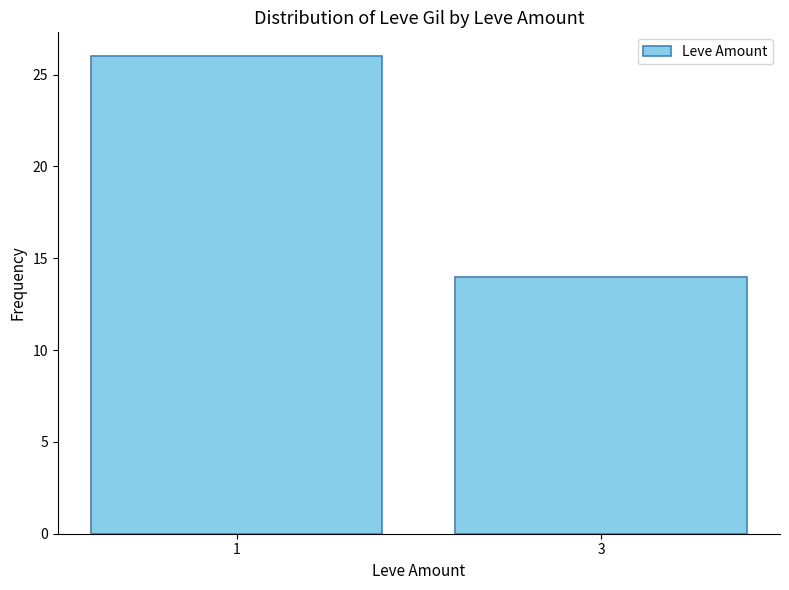

Which label corresponds to the largest value in the chart?

1